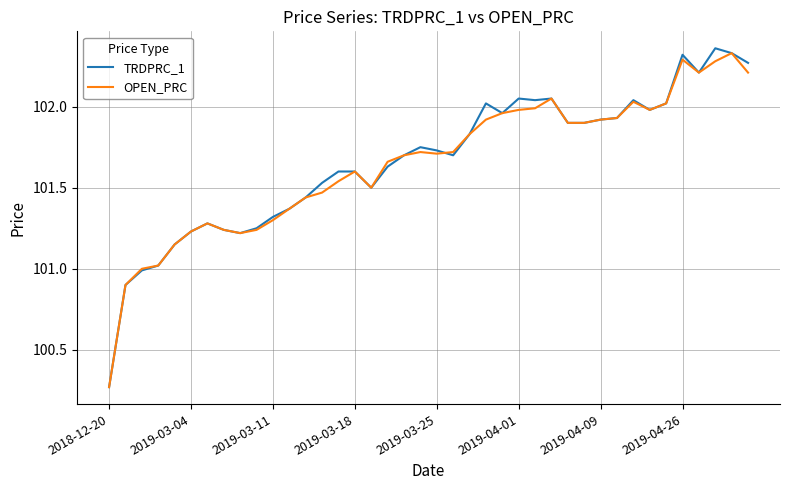

Which series has the largest range (max minus min)?

TRDPRC_1